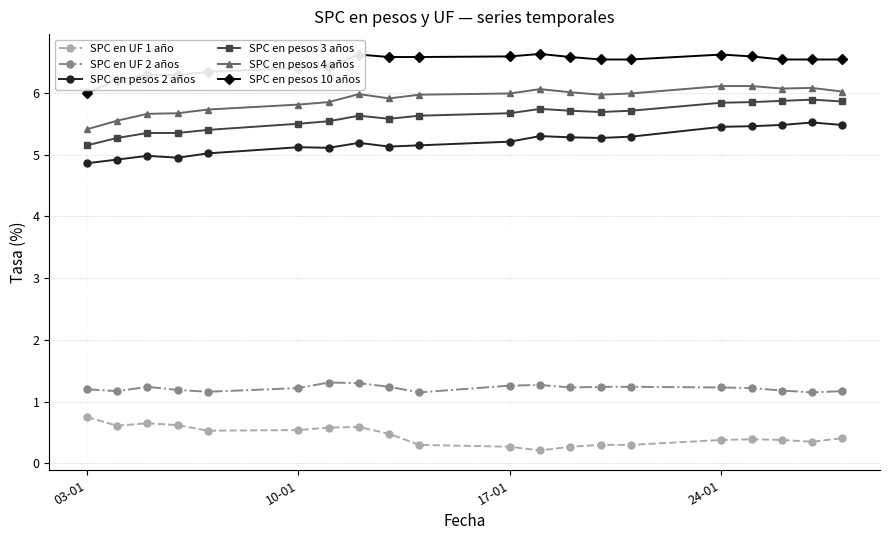

True or false: SPC en UF 1 año and SPC en pesos 10 años cross at least once.

False